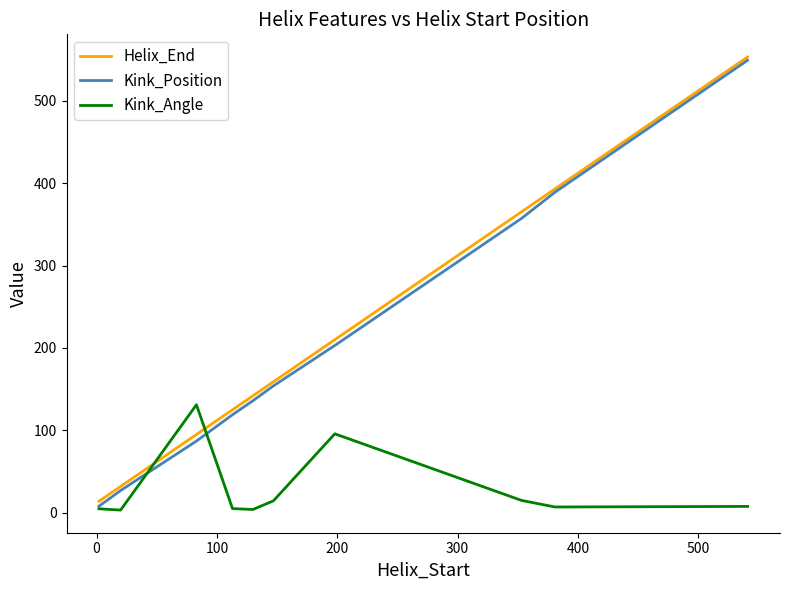

True or false: Kink_Position has more than 1 interior local peaks.

False